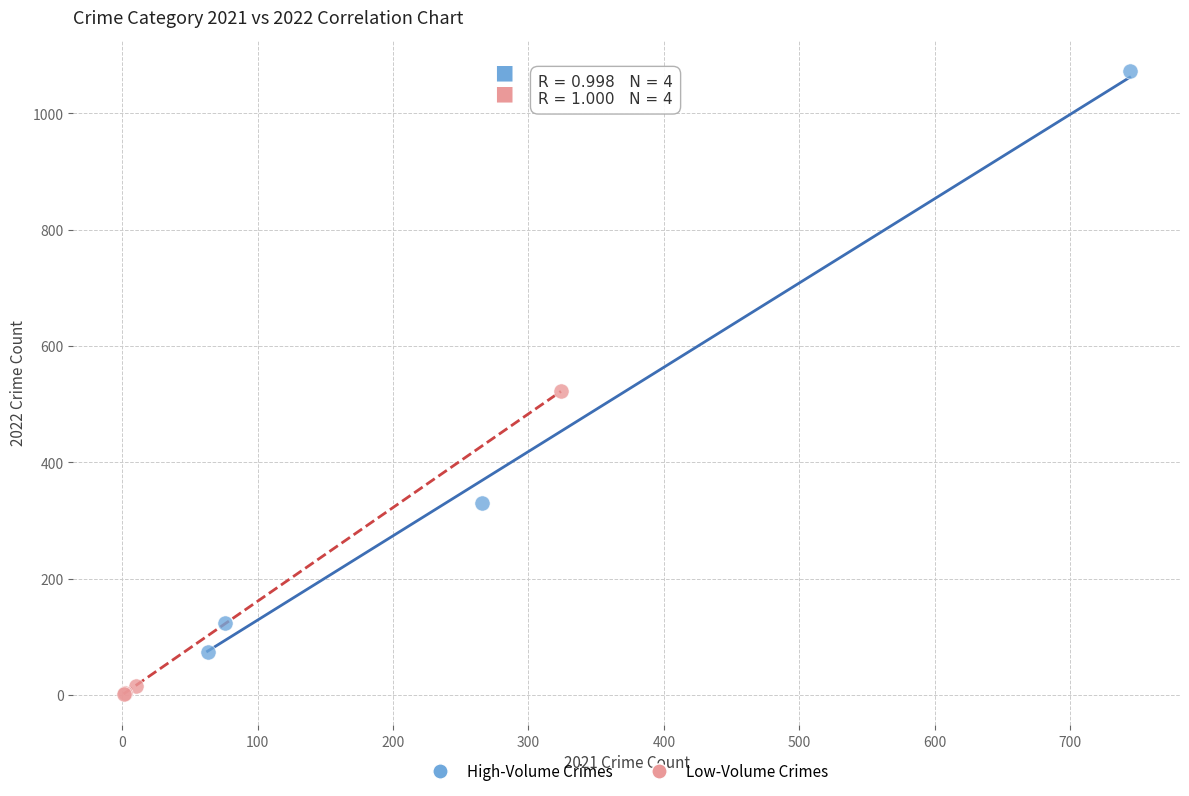

Which series has the largest Y range (max minus min)?

High-Volume Crimes